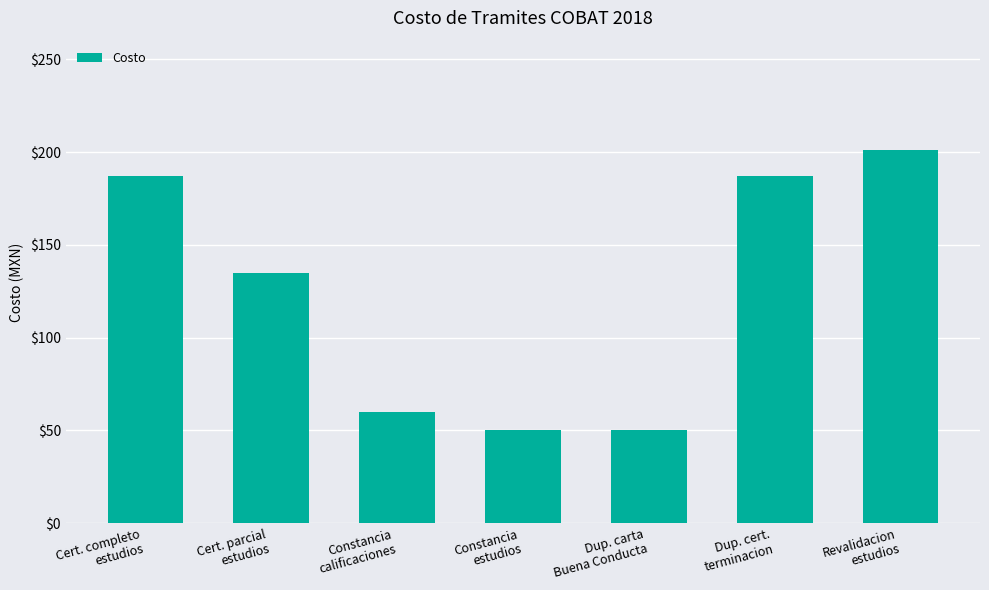

What is the smallest value displayed?

50